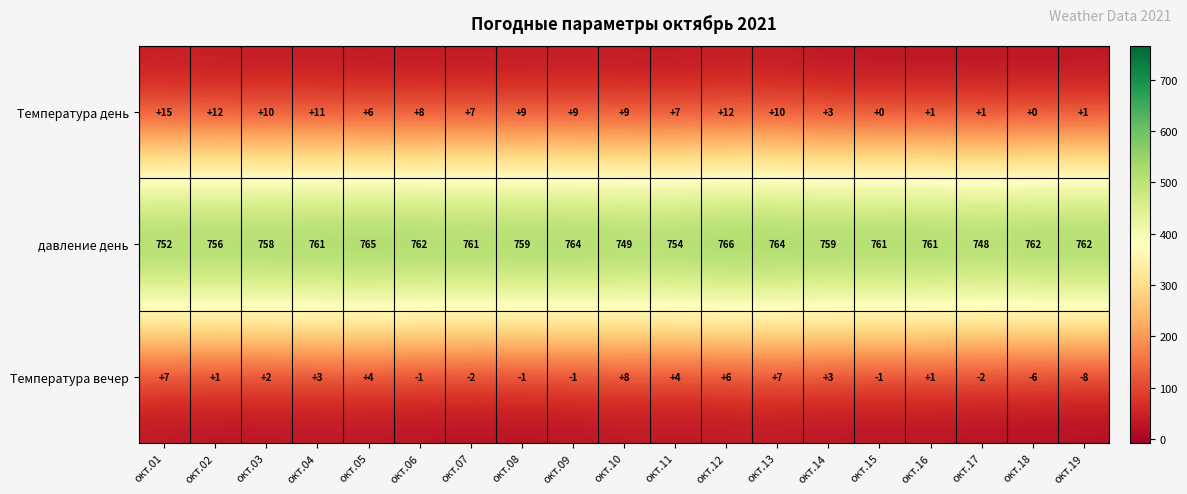

Rank the series by their maximum value, from lowest to highest.

Температура вечер, Температура день, давление день